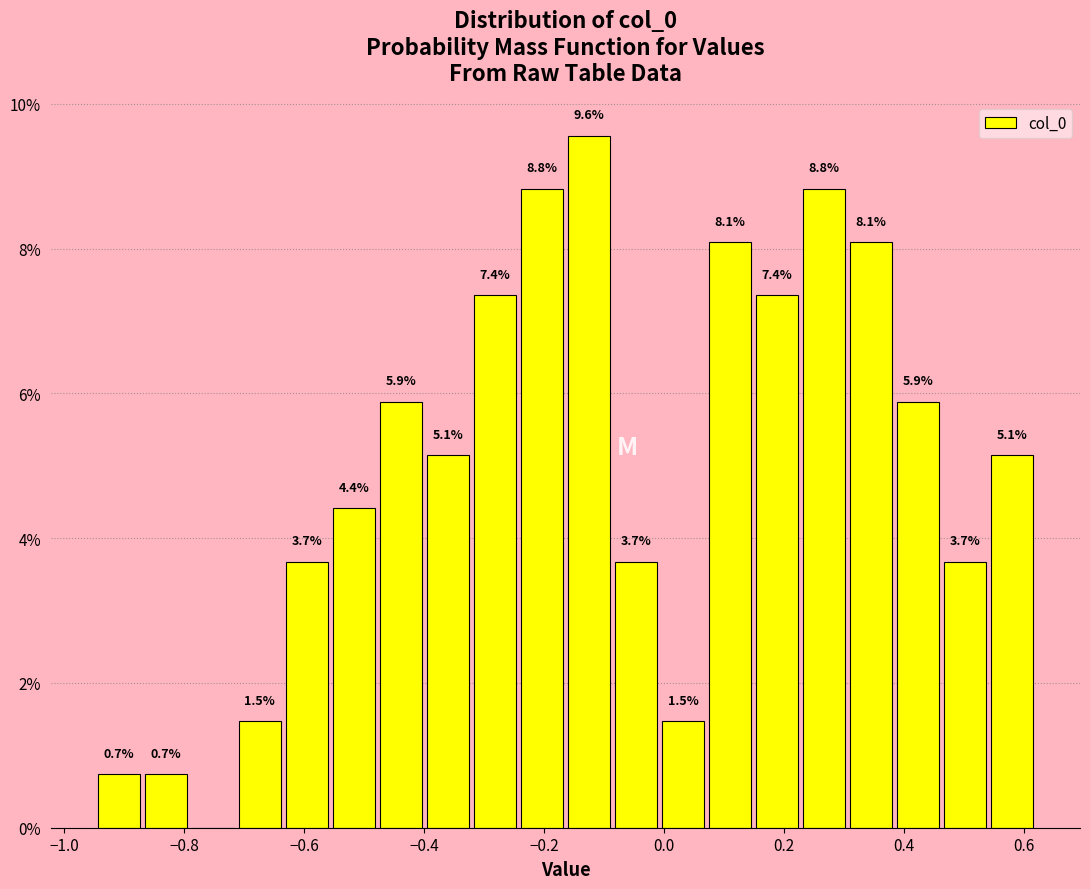

Around what value on the x-axis is the tallest bar? Give the approximate position of its centre, as read against the axis.

-0.12